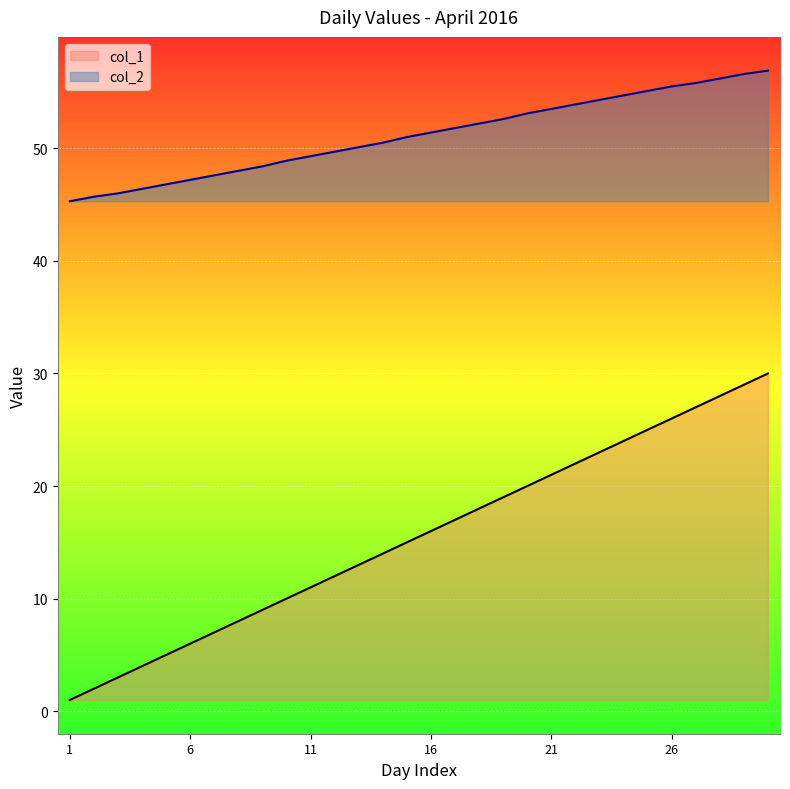

Which series has the largest range (max minus min)?

col_1